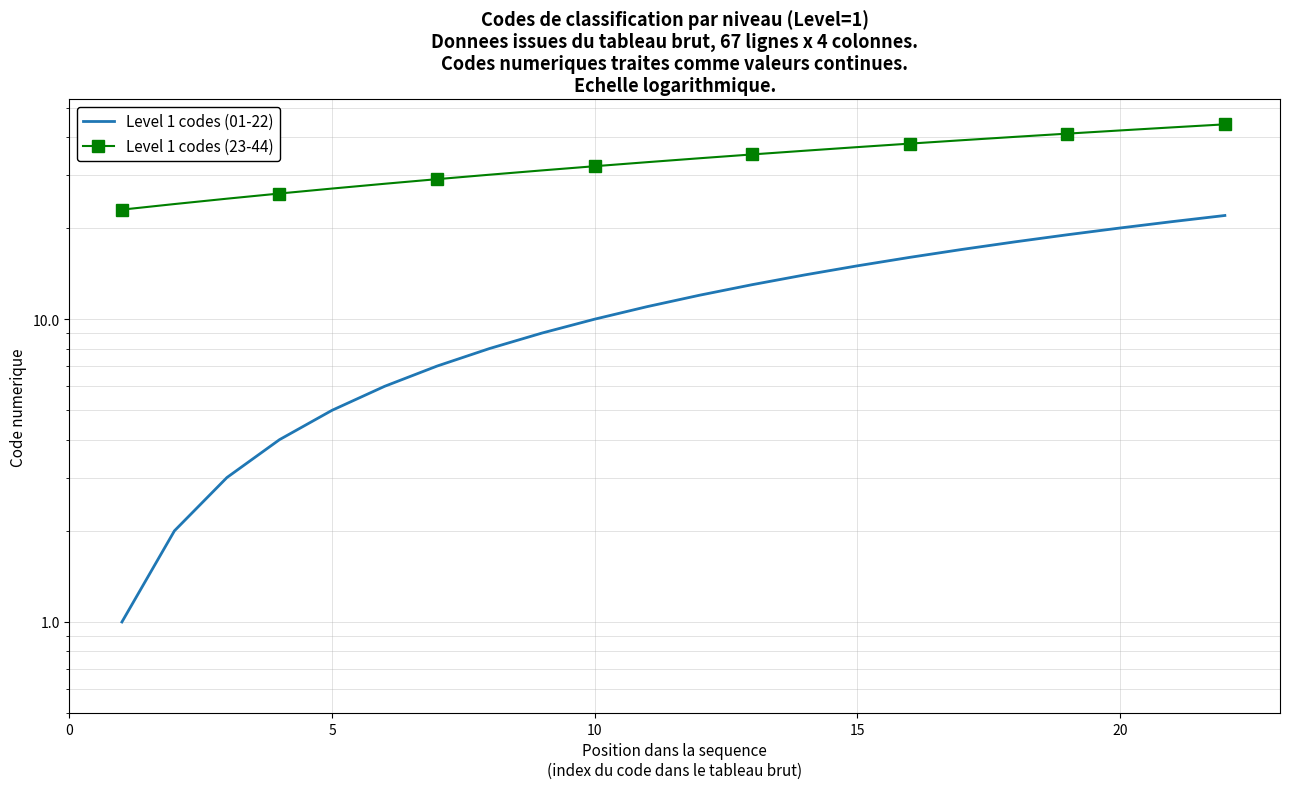

What is the highest value of the Level 1 codes (23-44) series?

44